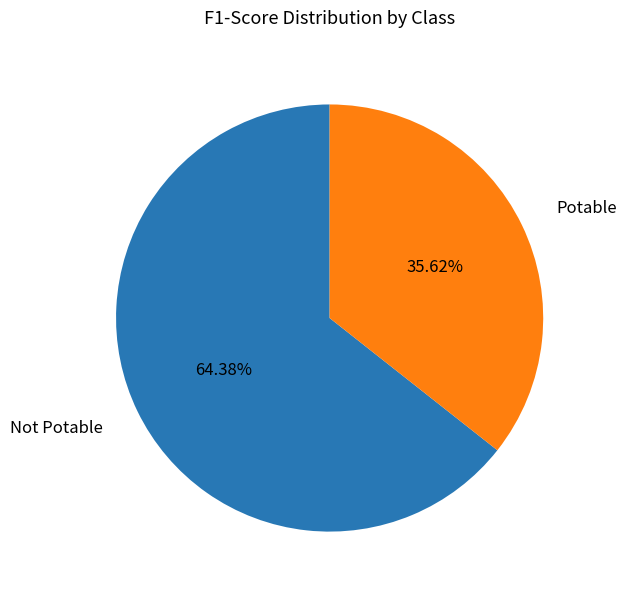

What is the largest slice in the pie chart?

Not Potable